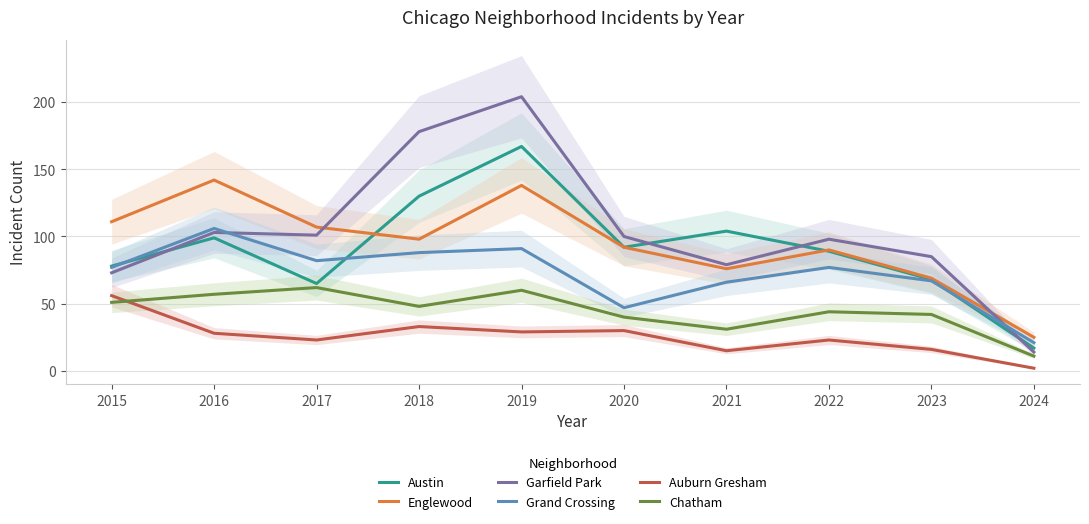

Is it true that Chatham equals 65 at 2020?

False